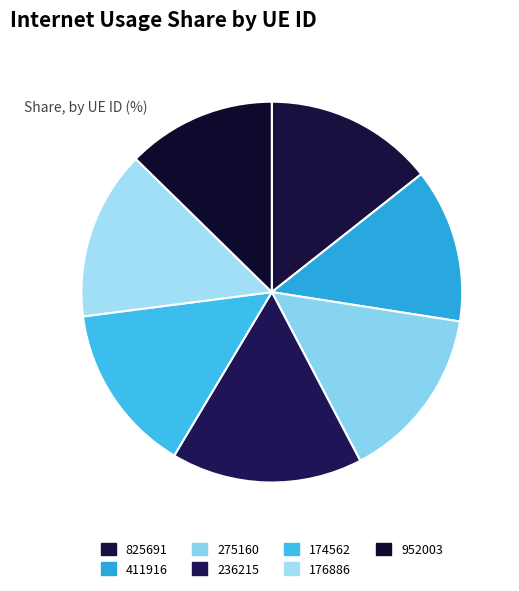

Count the number of slices in the pie.

7